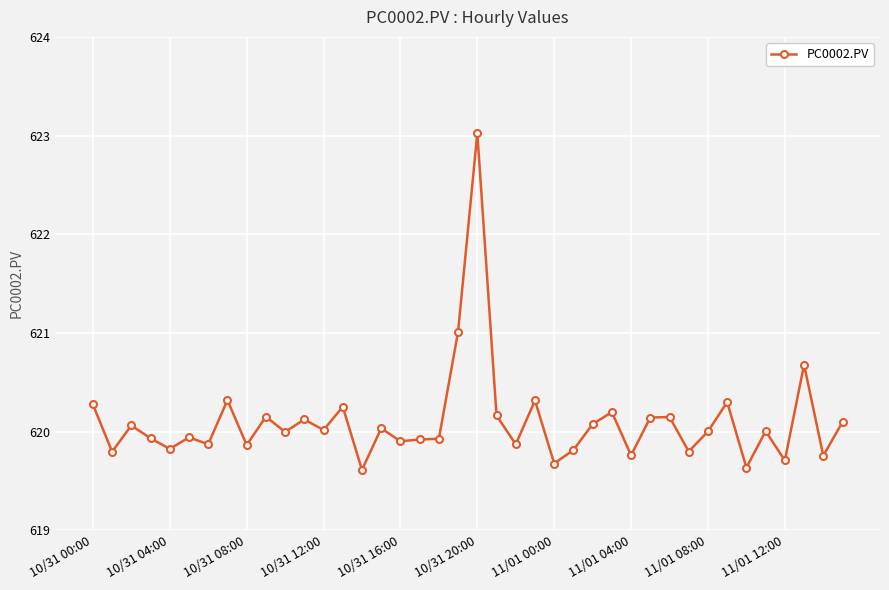

What is the difference between the maximum and minimum values?

3.4